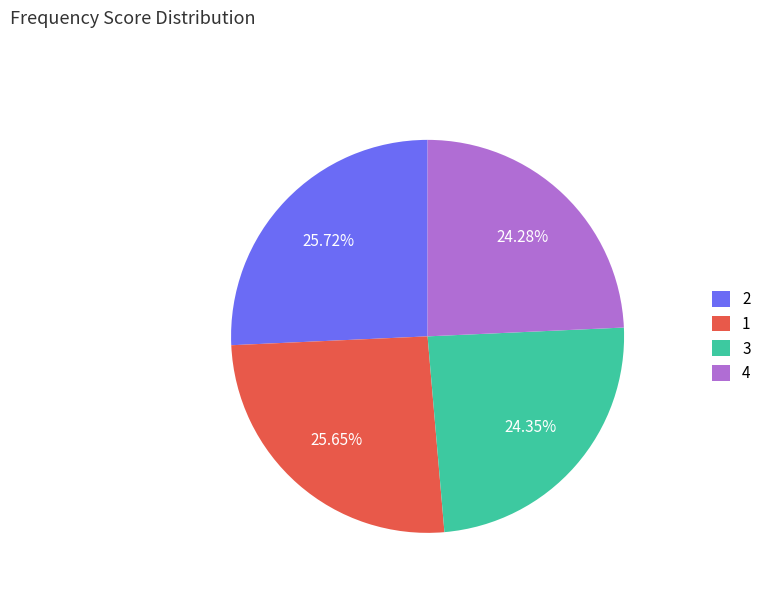

Combined, do 4 and 3 account for over 50%?

No